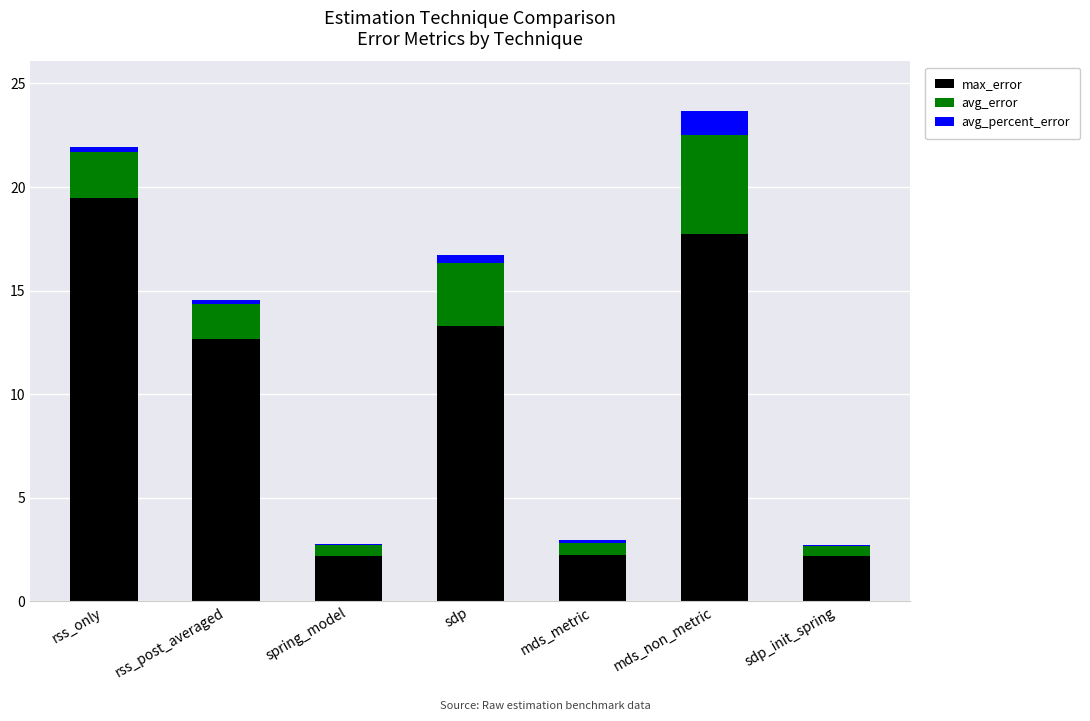

Reading right to left, transcribe the values for max_error.

sdp_init_spring=2.2	mds_non_metric=17.8	mds_metric=2.2	sdp=13.3	spring_model=2.2	rss_post_averaged=12.7	rss_only=19.5